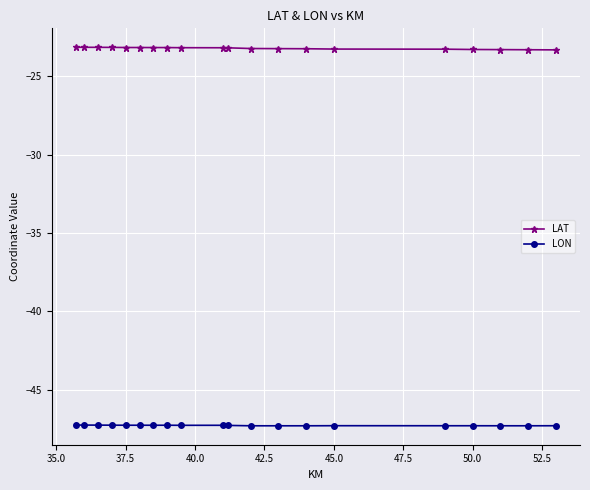

Is this an area chart (filled region under the line)?

No